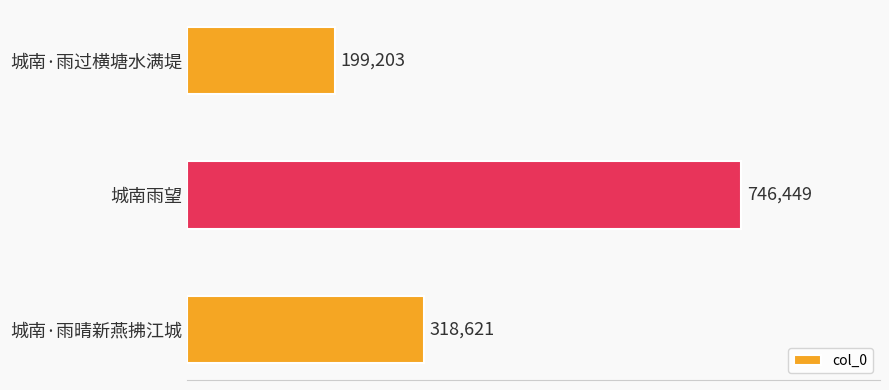

What is the average value?

421424